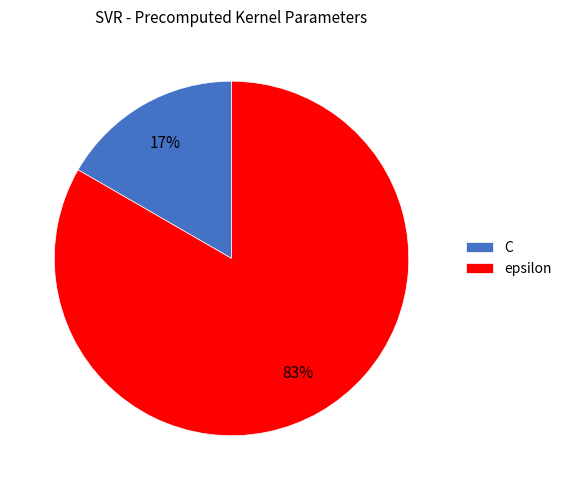

What is the smallest slice in the pie chart?

C